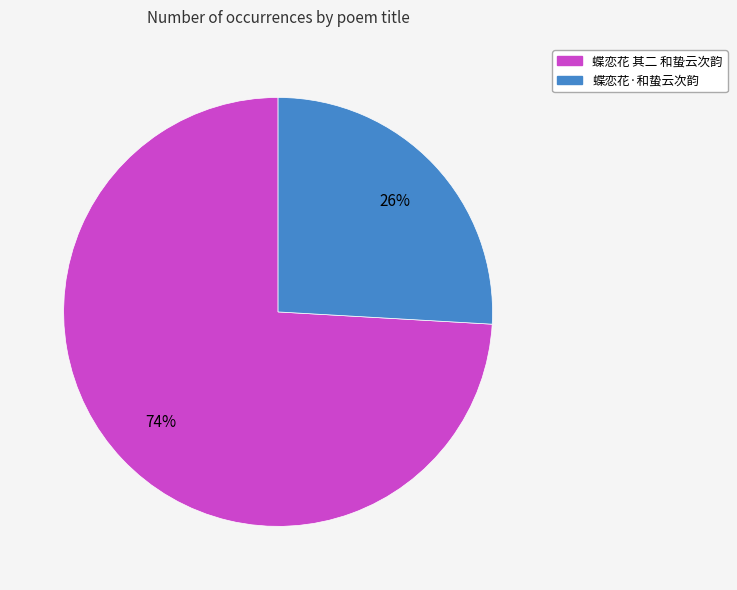

Is the sum of 蝶恋花·和蛰云次韵 and 蝶恋花 其二 和蛰云次韵 greater than half?

Yes